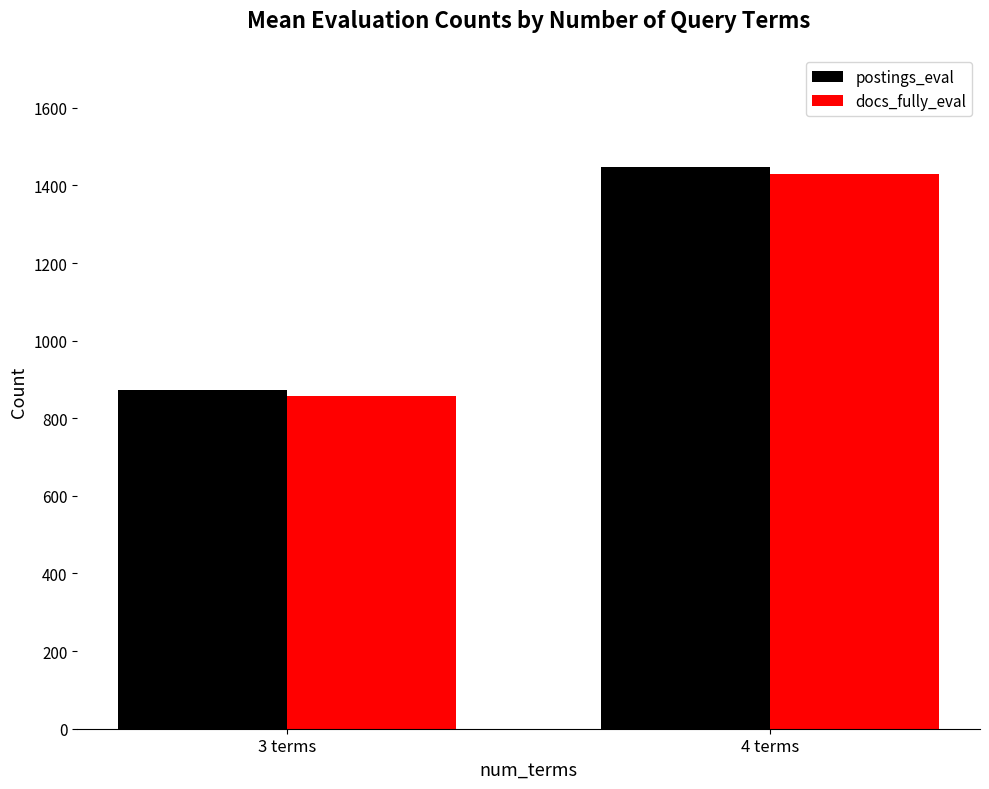

What is the label of the 1st bar from the left?

3 terms